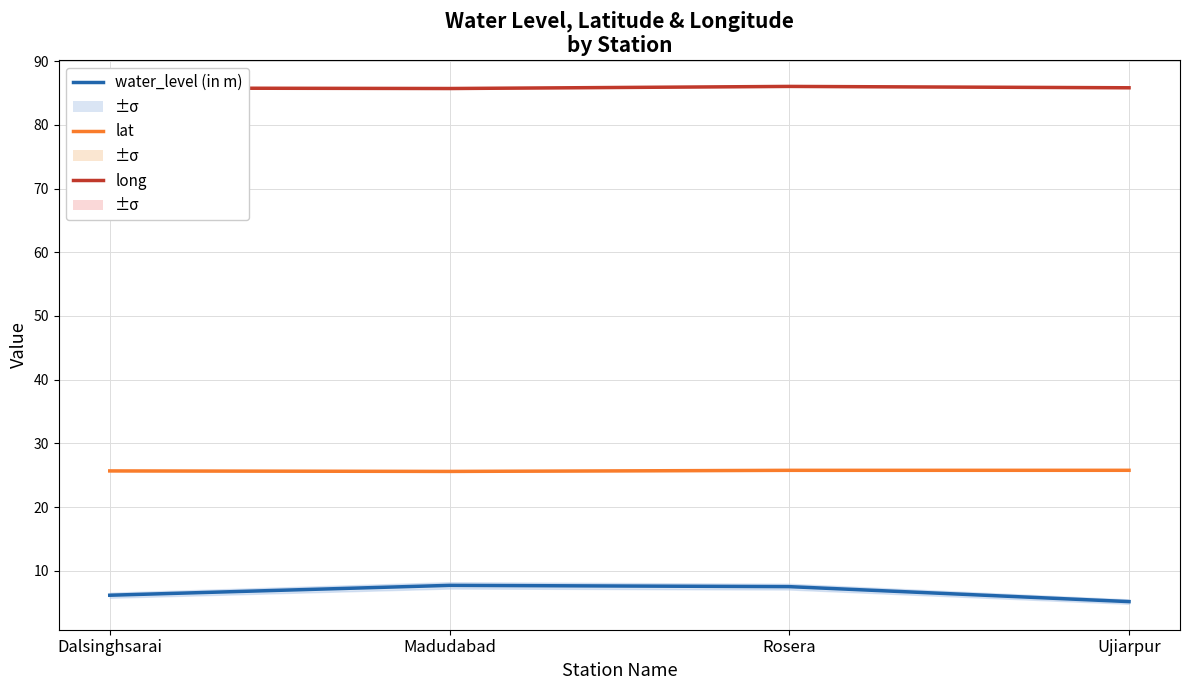

Where is lat nearest to the value 25?

Madudabad